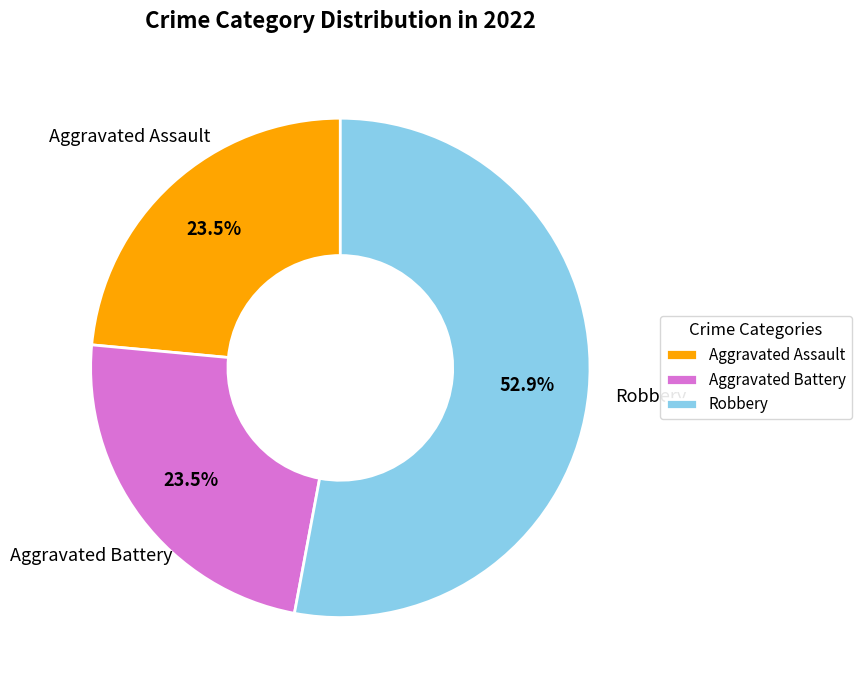

What percentage do Robbery and Aggravated Assault together represent?

76.5%